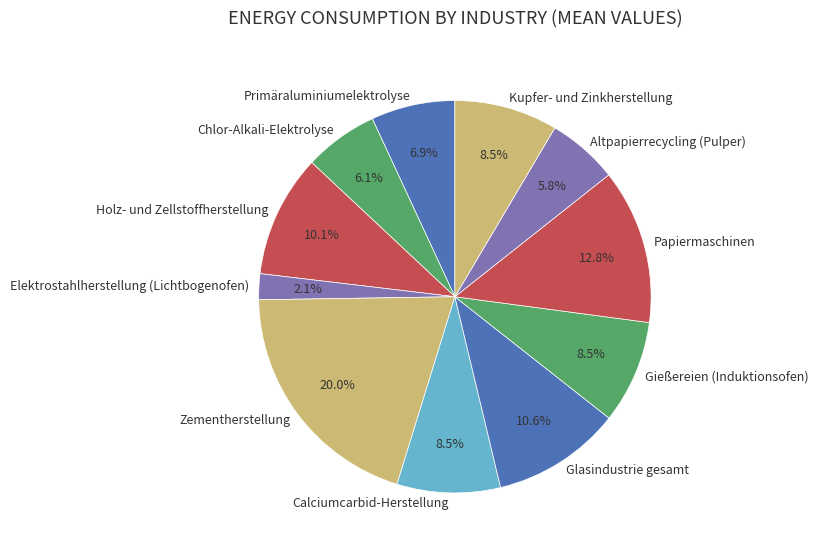

Which category has the biggest portion of the pie?

Zementherstellung